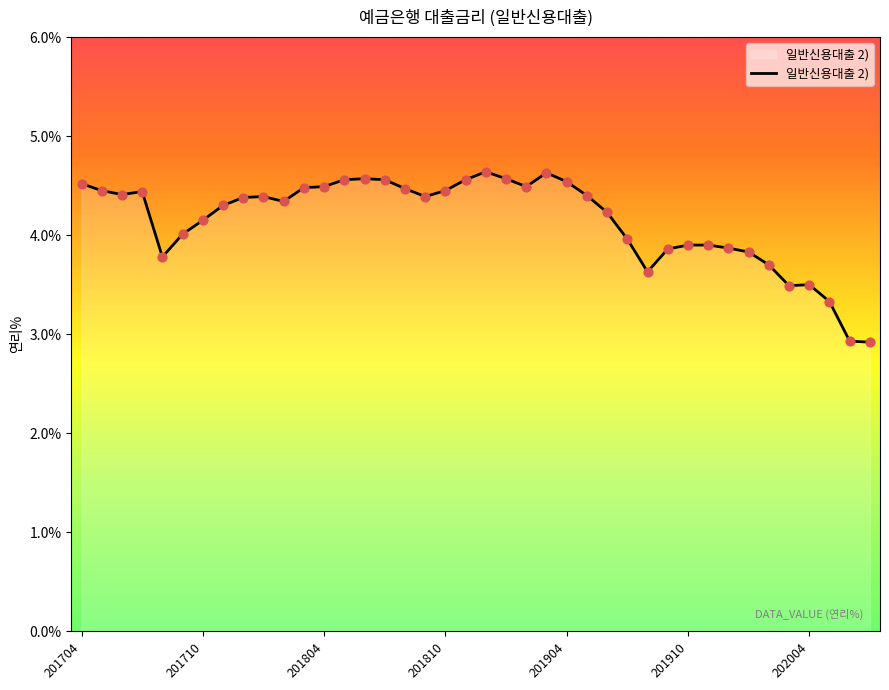

What is the difference between the maximum and minimum values?

1.7